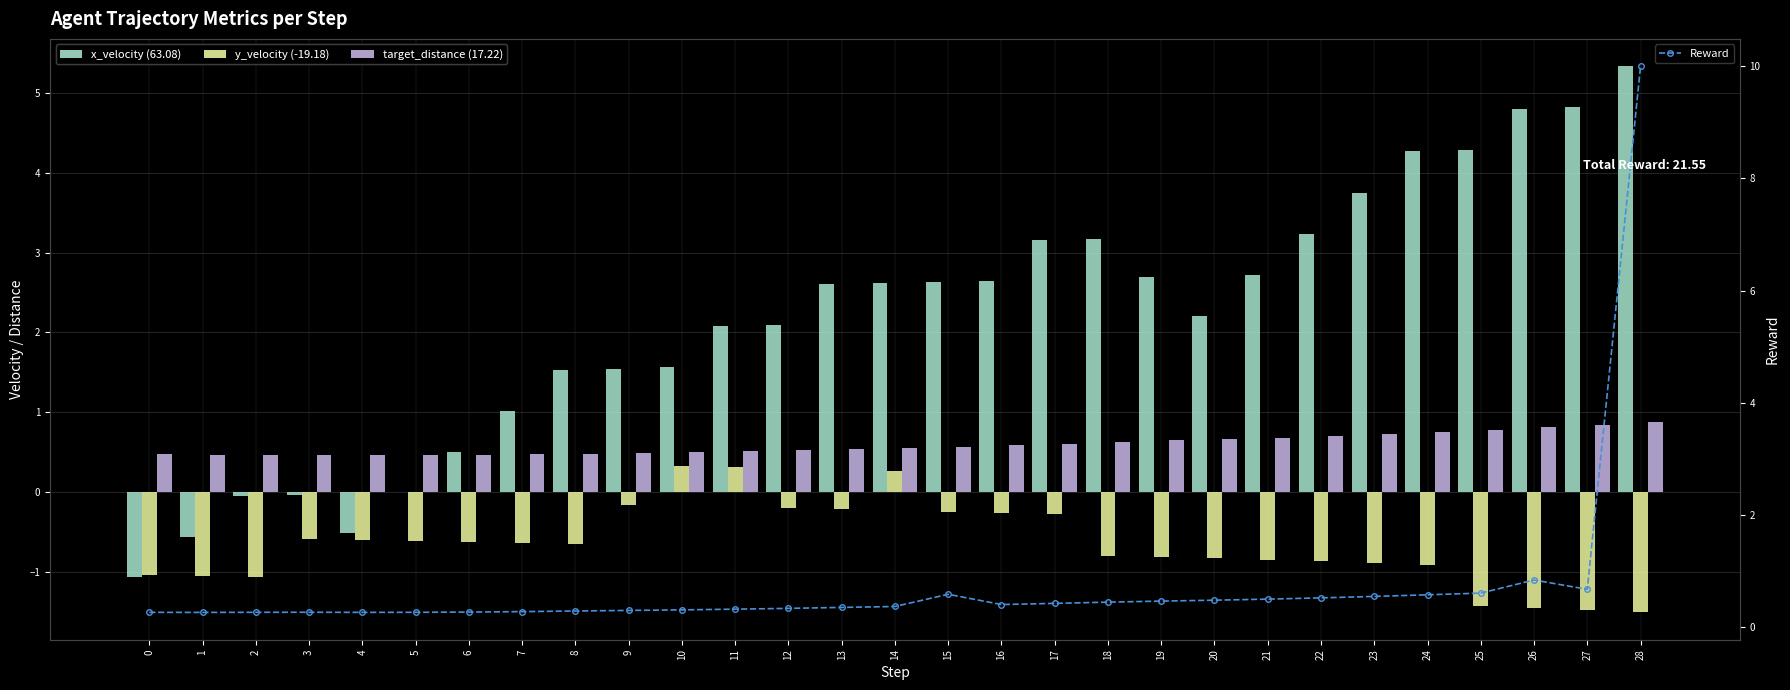

What are all the series names shown in the legend?

x_velocity, y_velocity, target_distance, Reward